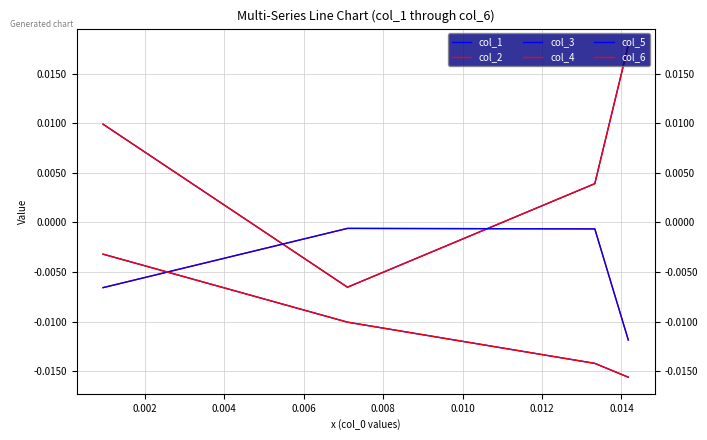

List the series in order of their peak value, highest first.

col_3, col_4, col_2, col_5, col_1, col_6